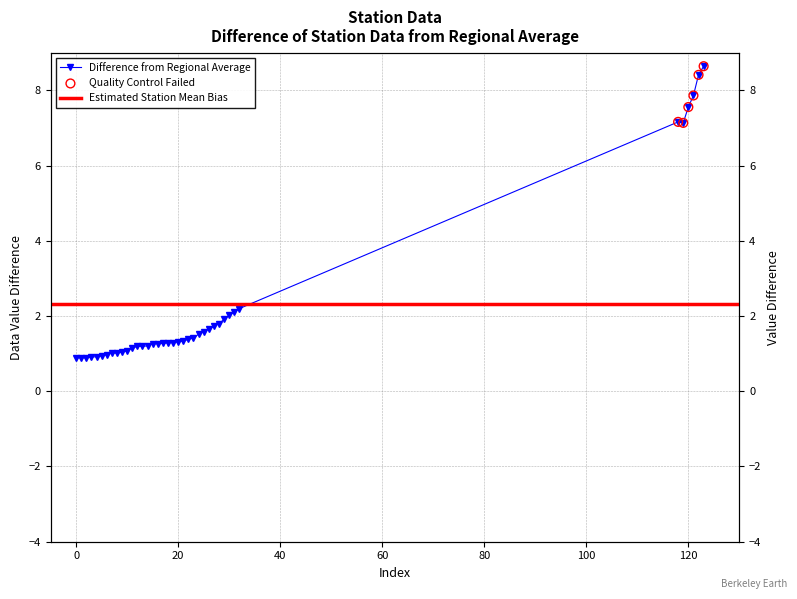

Which has a higher value, 20 or 120?

120